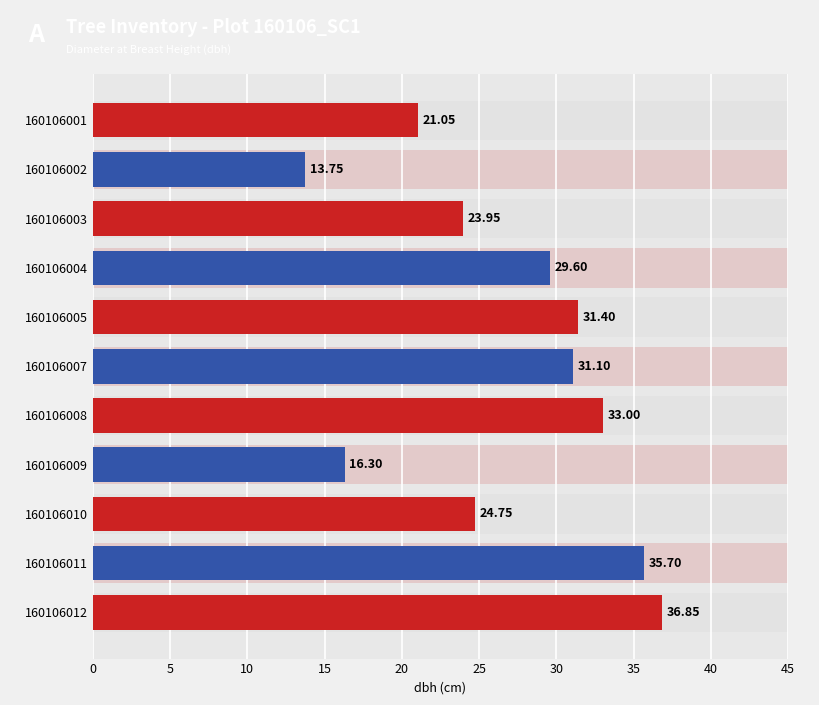

What is the maximum value shown in the chart?

36.9